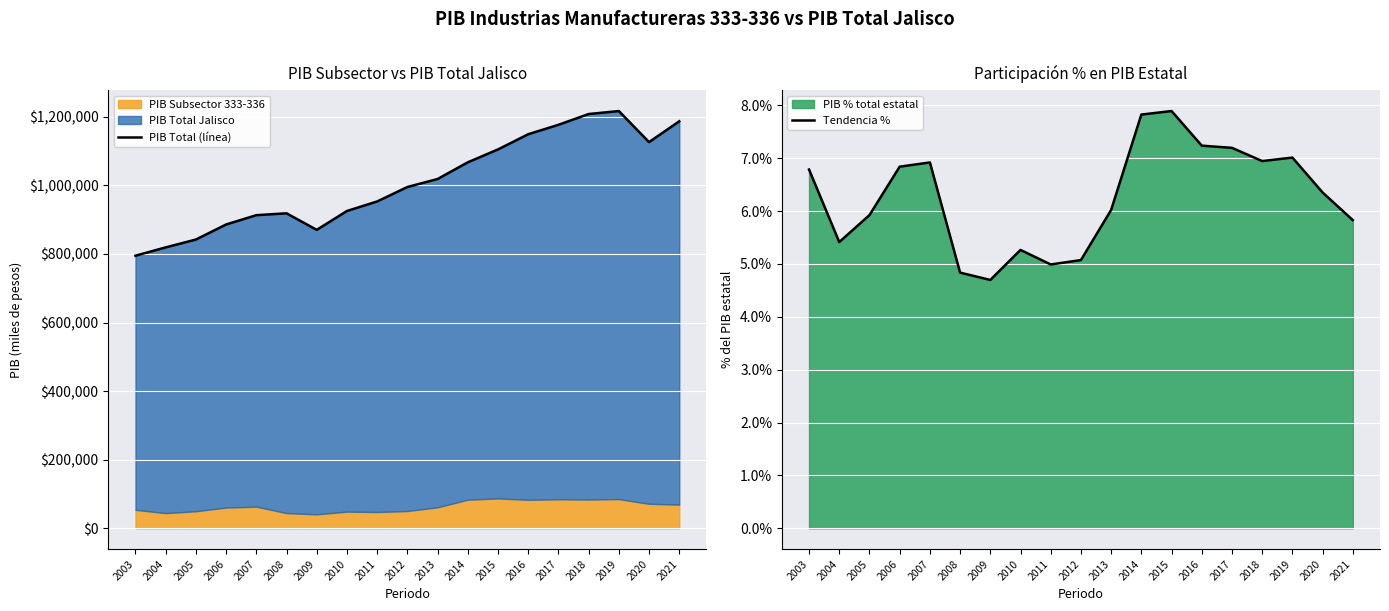

What is the value of the PIB Total (línea) point at the 18th from the left?

1126205.9